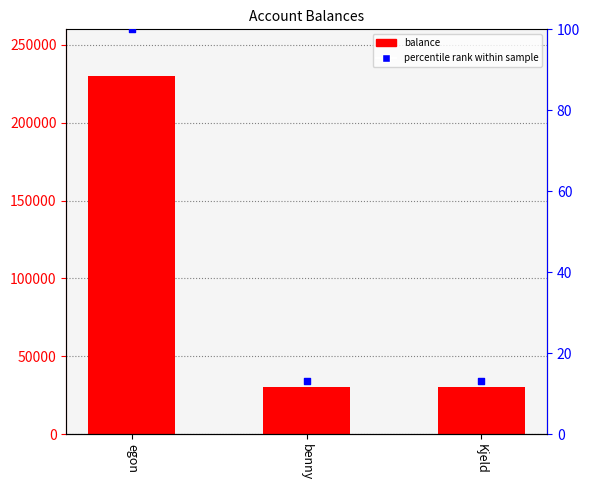

Which series contains the lowest Y value?

percentile rank within sample